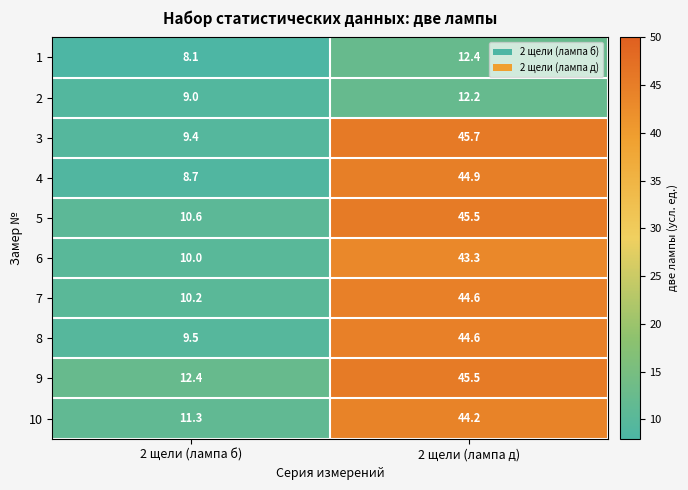

At which category is the sum across all series the highest?

2 щели (лампа д)